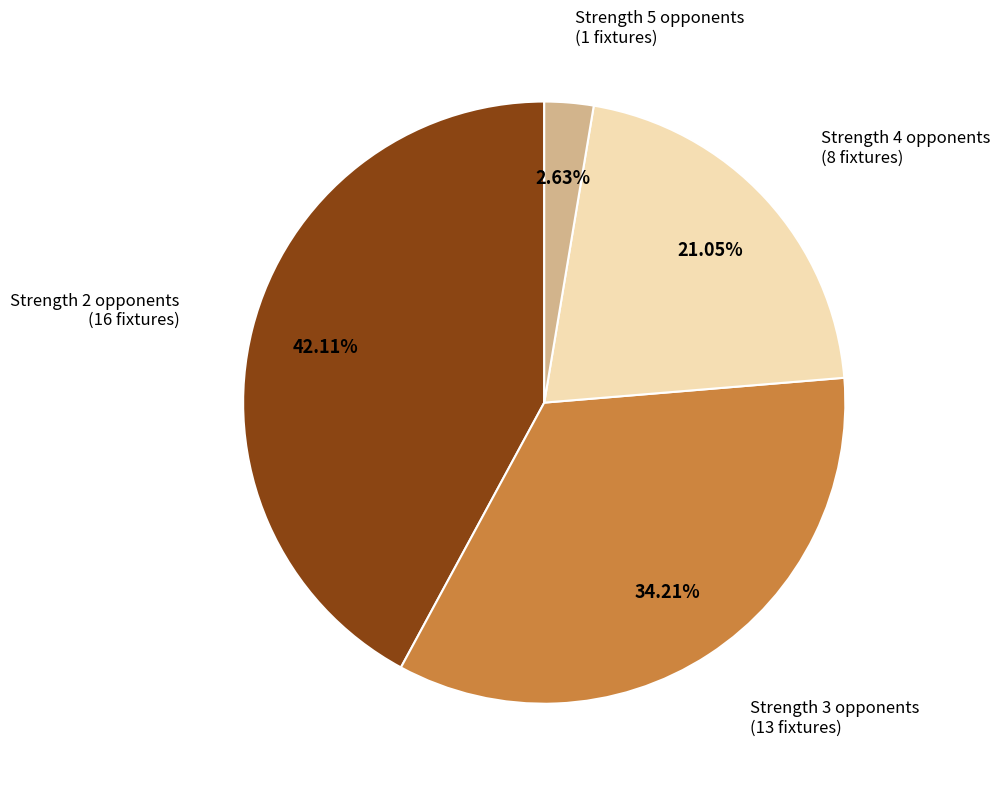

To the nearest percent, what is the average slice percentage?

25%